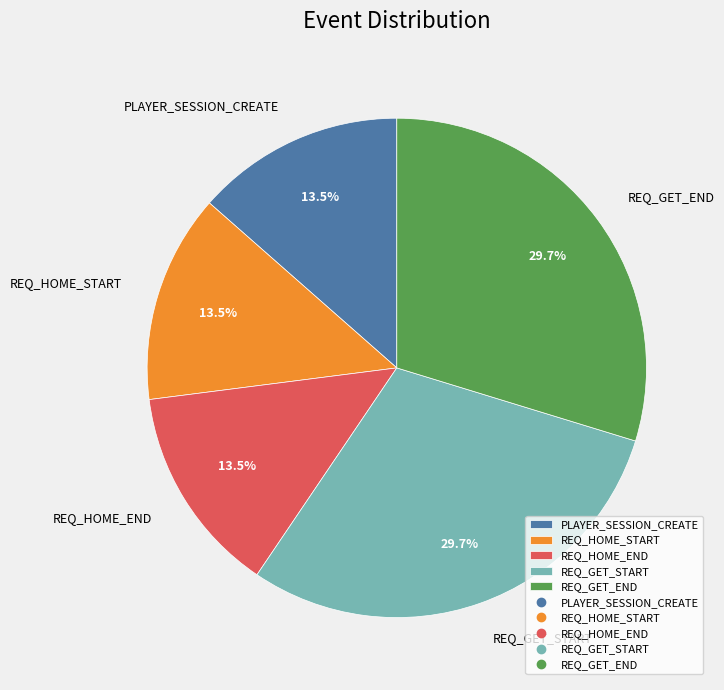

Is it true that REQ_GET_END is 23% of the pie?

False